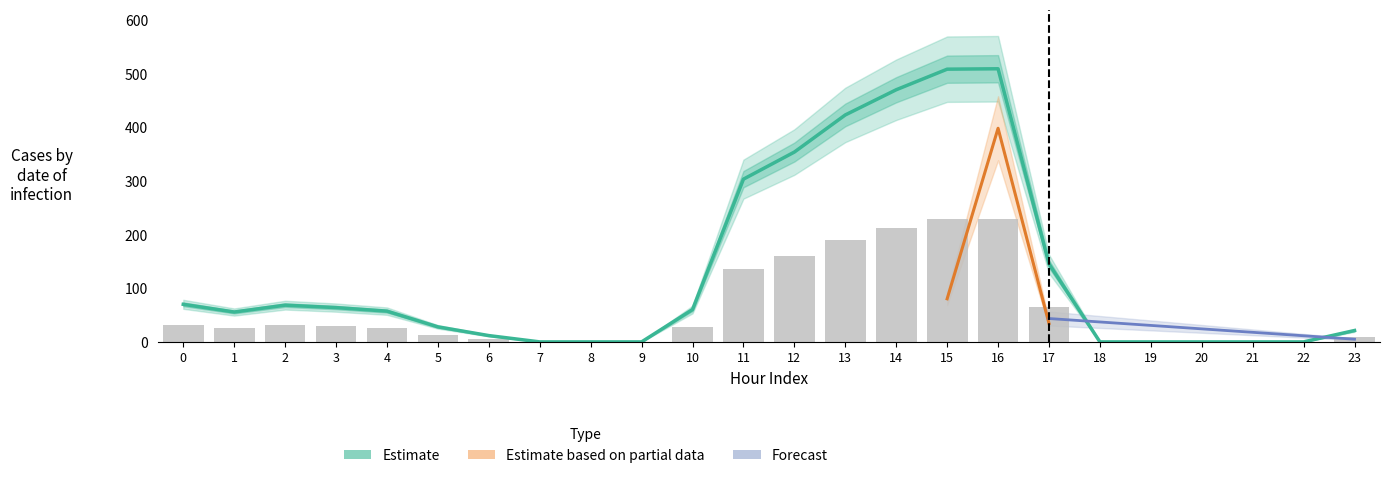

Read the row_3_2 value at 1.

55.7